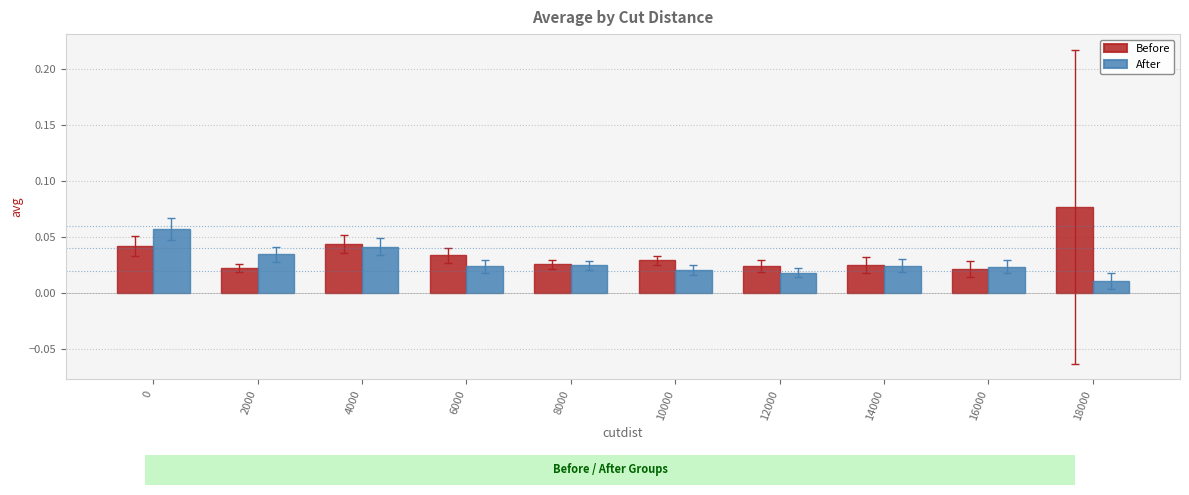

At how many categories does at least one series exceed 0?

10